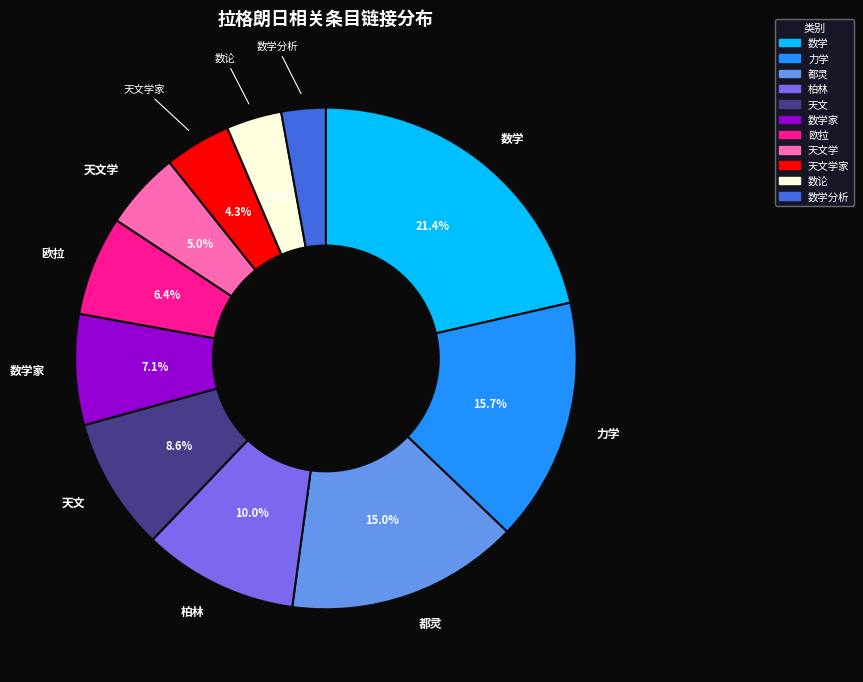

Does any single category account for the majority?

No